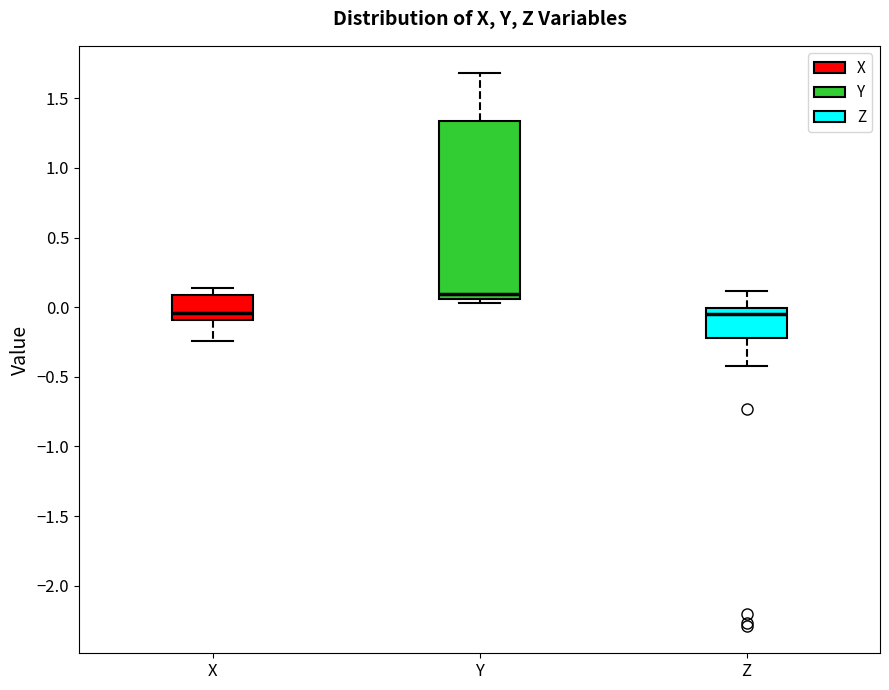

Where does the median line of the box for X sit on the y-axis? The values are not printed on the chart, so give them approximately, as read against the axis.

-0.05